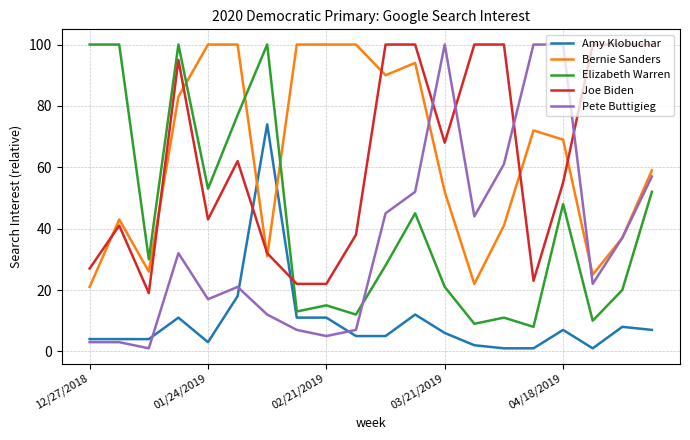

What is the highest value of the Pete Buttigieg series?

100